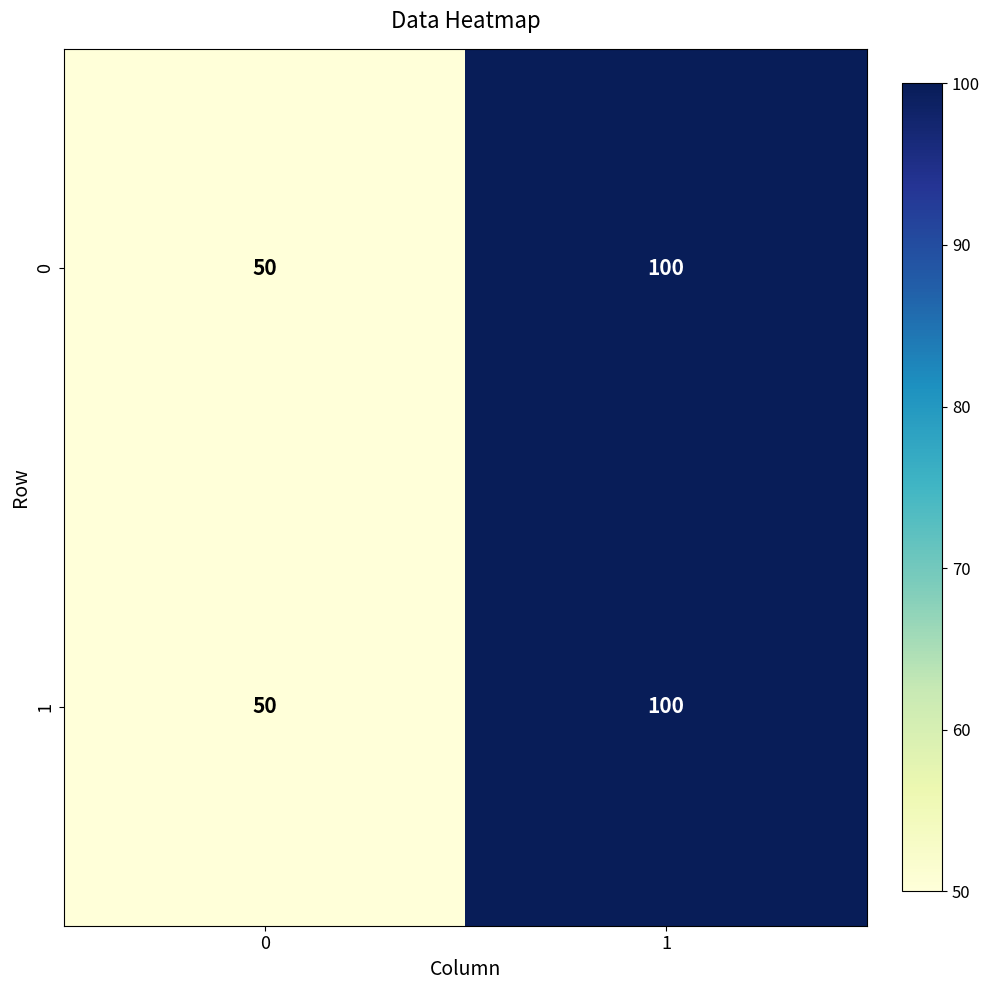

At how many categories does at least one series exceed 70?

1